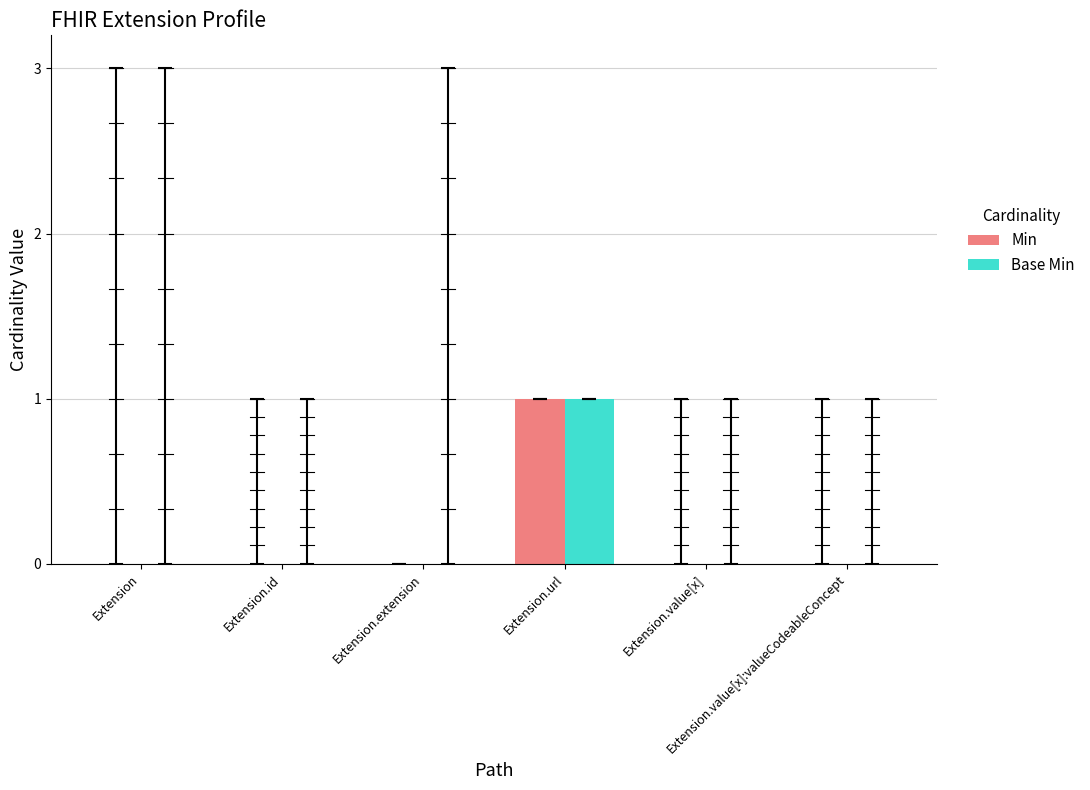

Which series changed the most between Extension.extension and Extension.value[x]:valueCodeableConcept?

Min